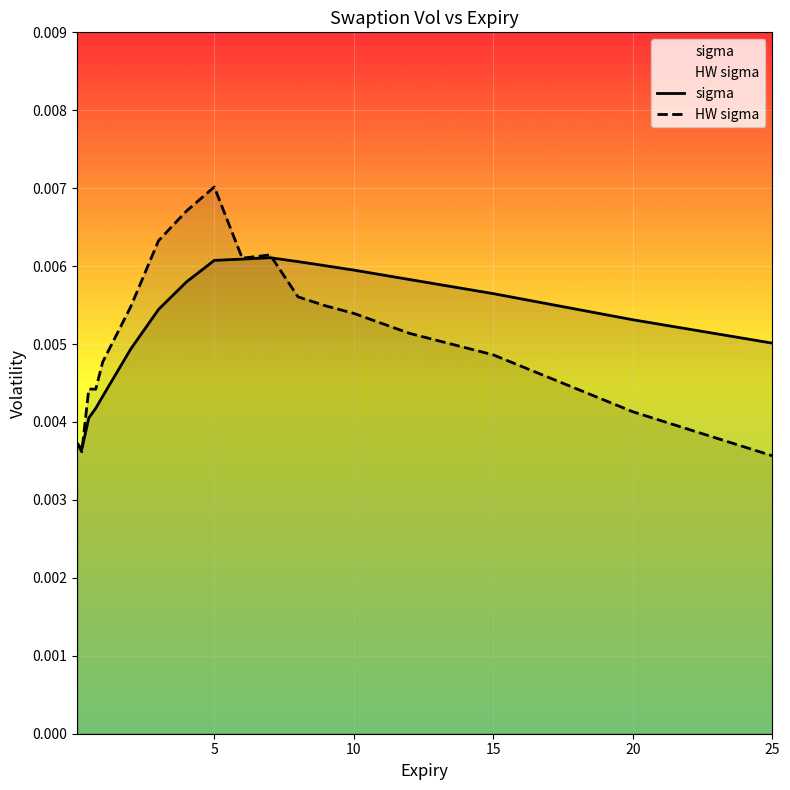

What are all the series names shown in the legend?

sigma, HW sigma